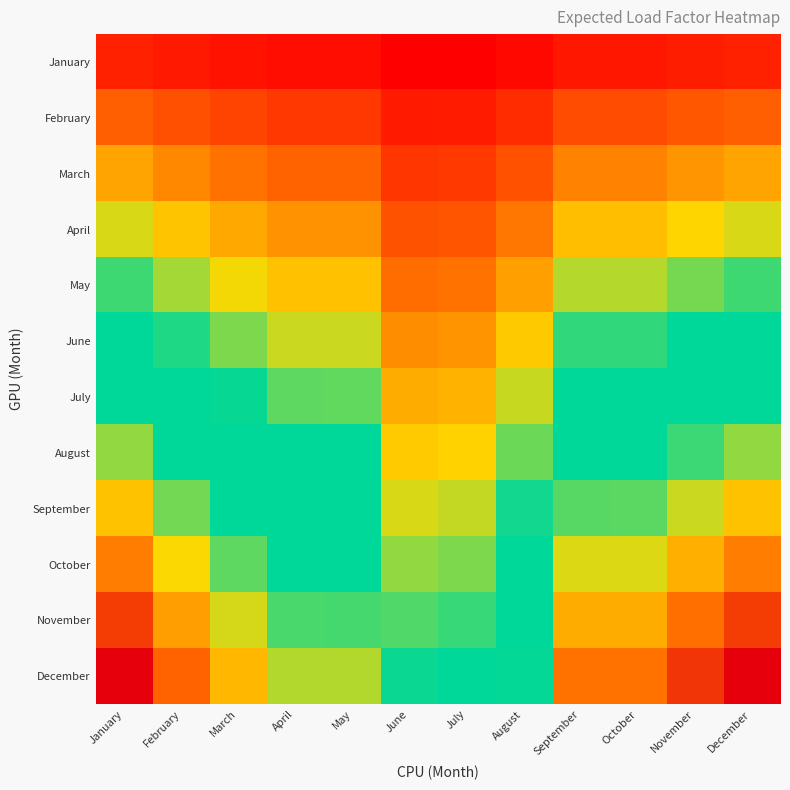

What is the maximum value shown in the chart?

50187